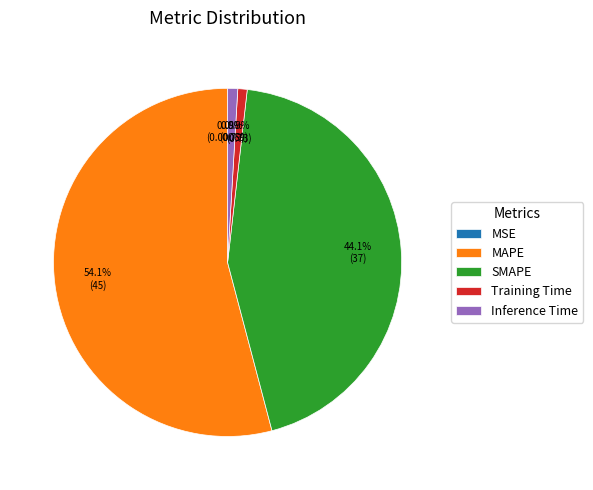

Is it true that Training Time is 1% of the pie?

True